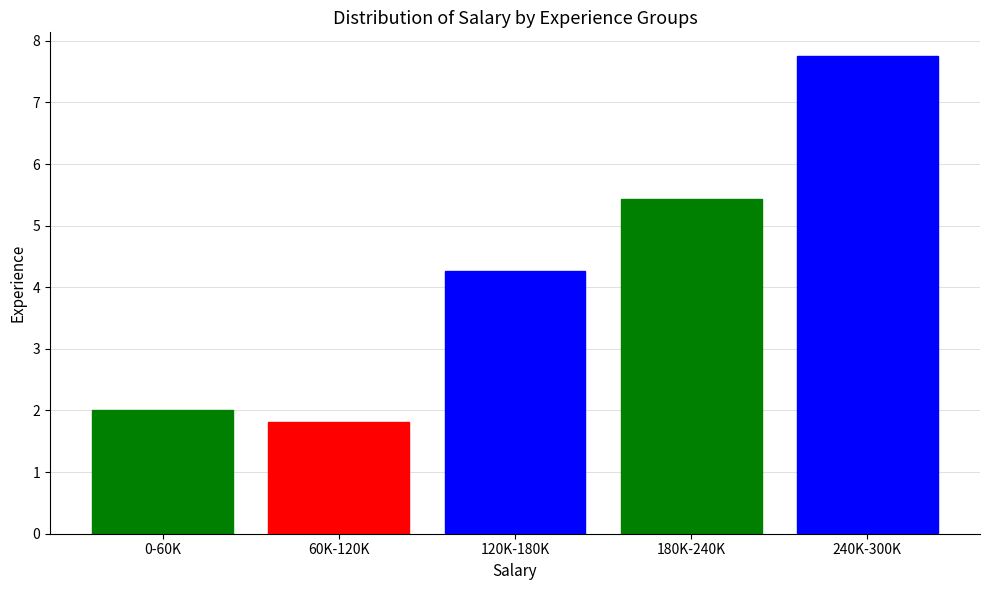

How many bars are there in total?

5